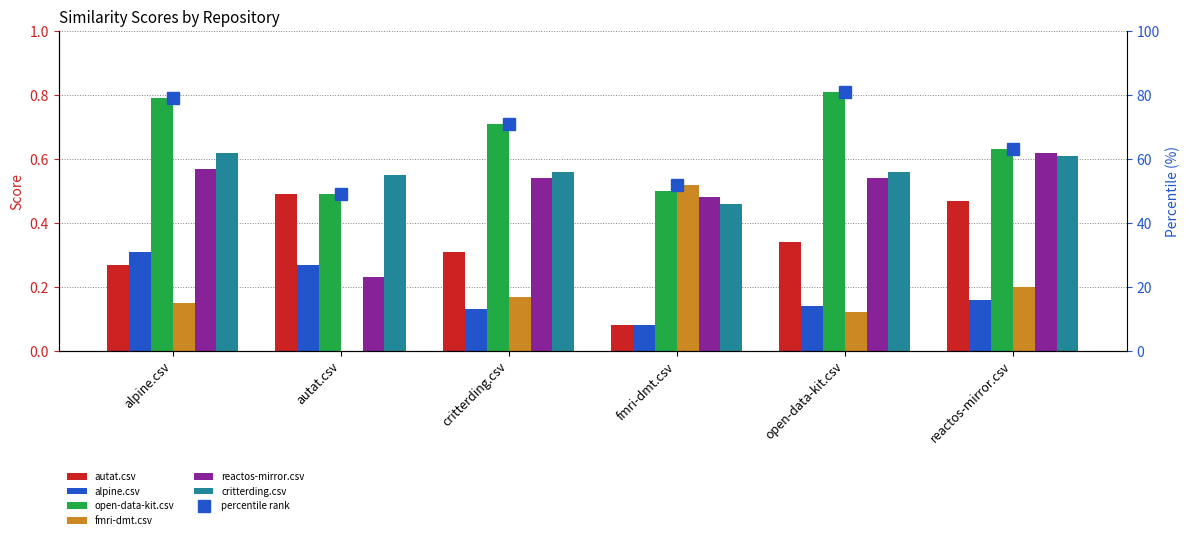

What is the value of the reactos-mirror.csv bar at the 2nd from the left?

0.2